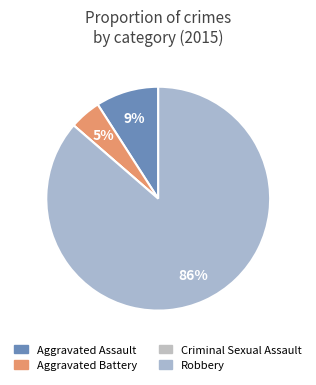

Rank the categories by value from lowest to highest.

Criminal Sexual Assault, Aggravated Battery, Aggravated Assault, Robbery